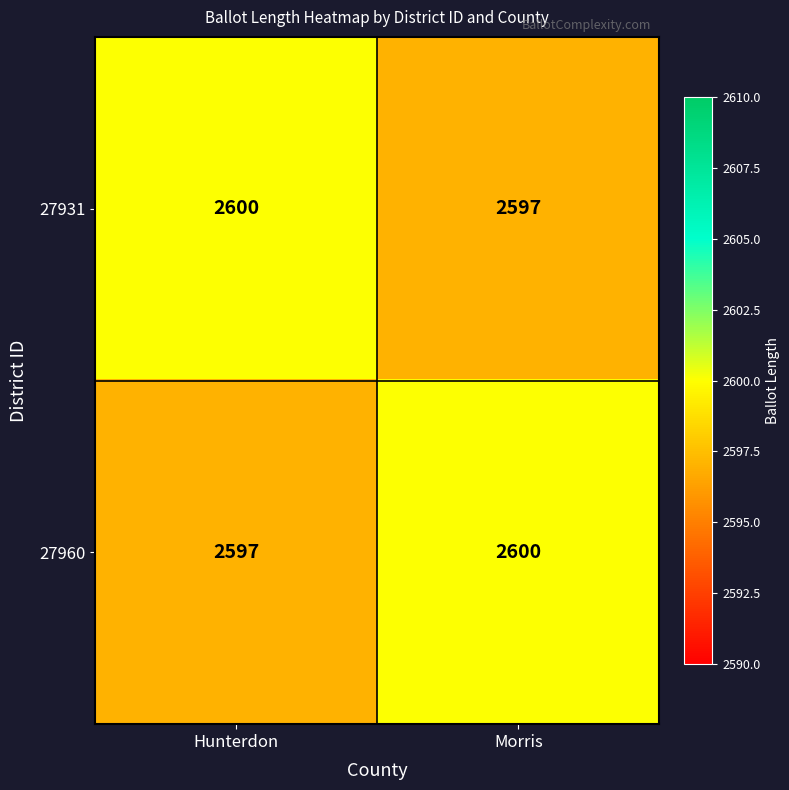

What is the difference between the maximum and minimum values in the 27960 series?

3